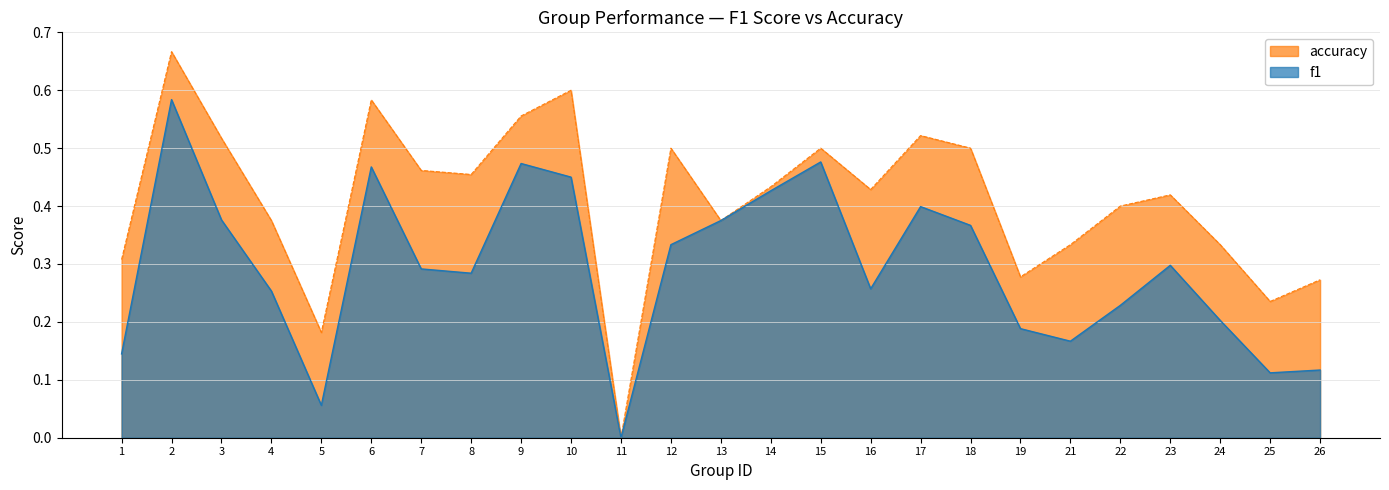

List the labels in order of accuracy value, largest first.

2, 10, 6, 9, 17, 3, 12, 15, 18, 7, 8, 14, 16, 23, 22, 4, 13, 21, 24, 1, 19, 26, 25, 5, 11